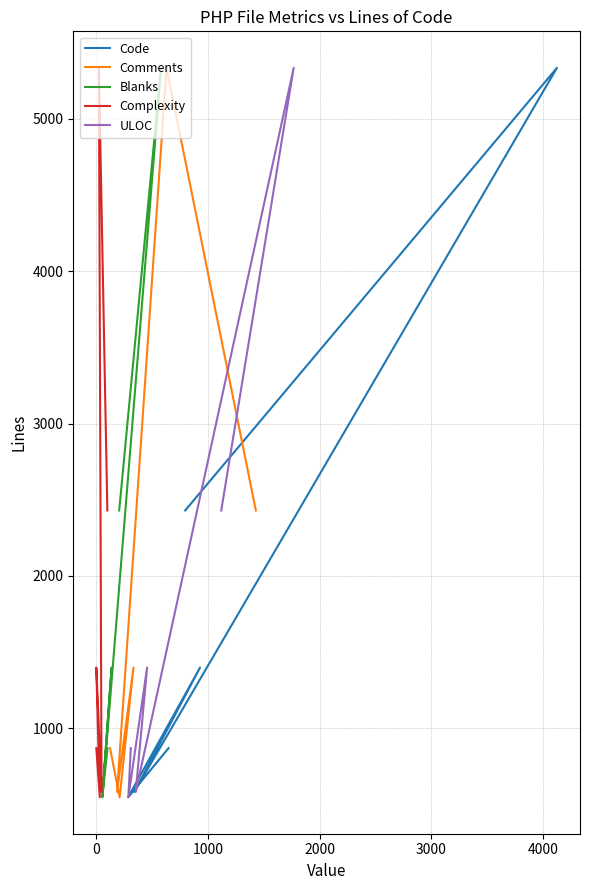

Does the chart have visible grid lines?

Yes